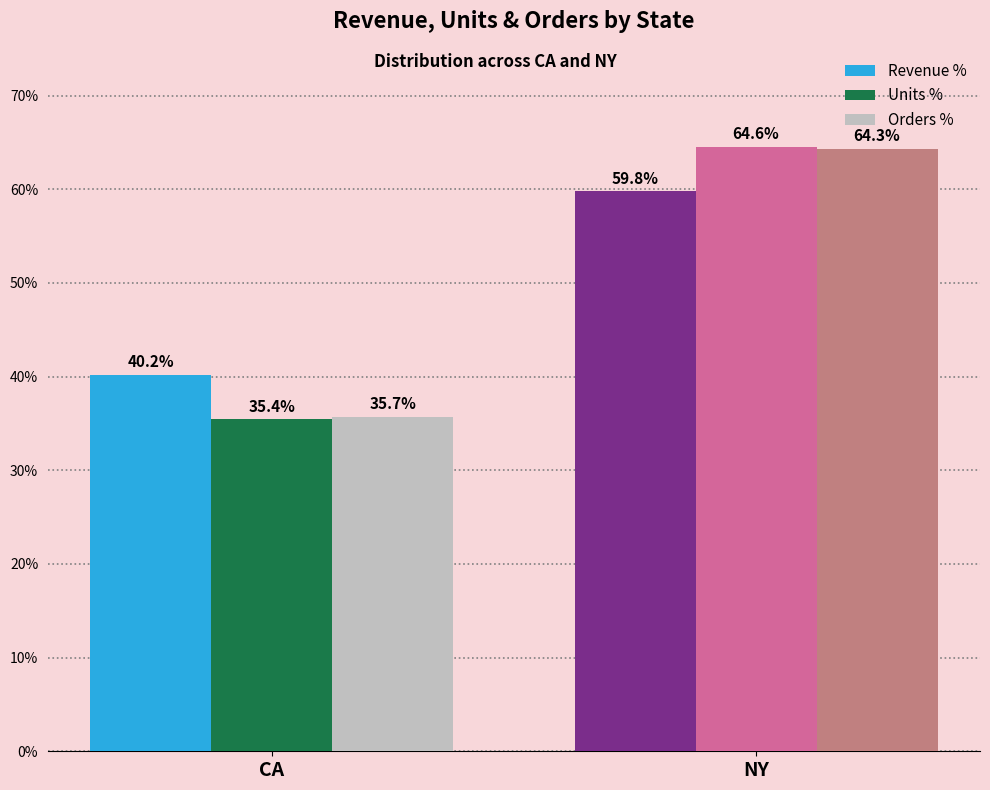

What is the greatest value displayed?

64.6